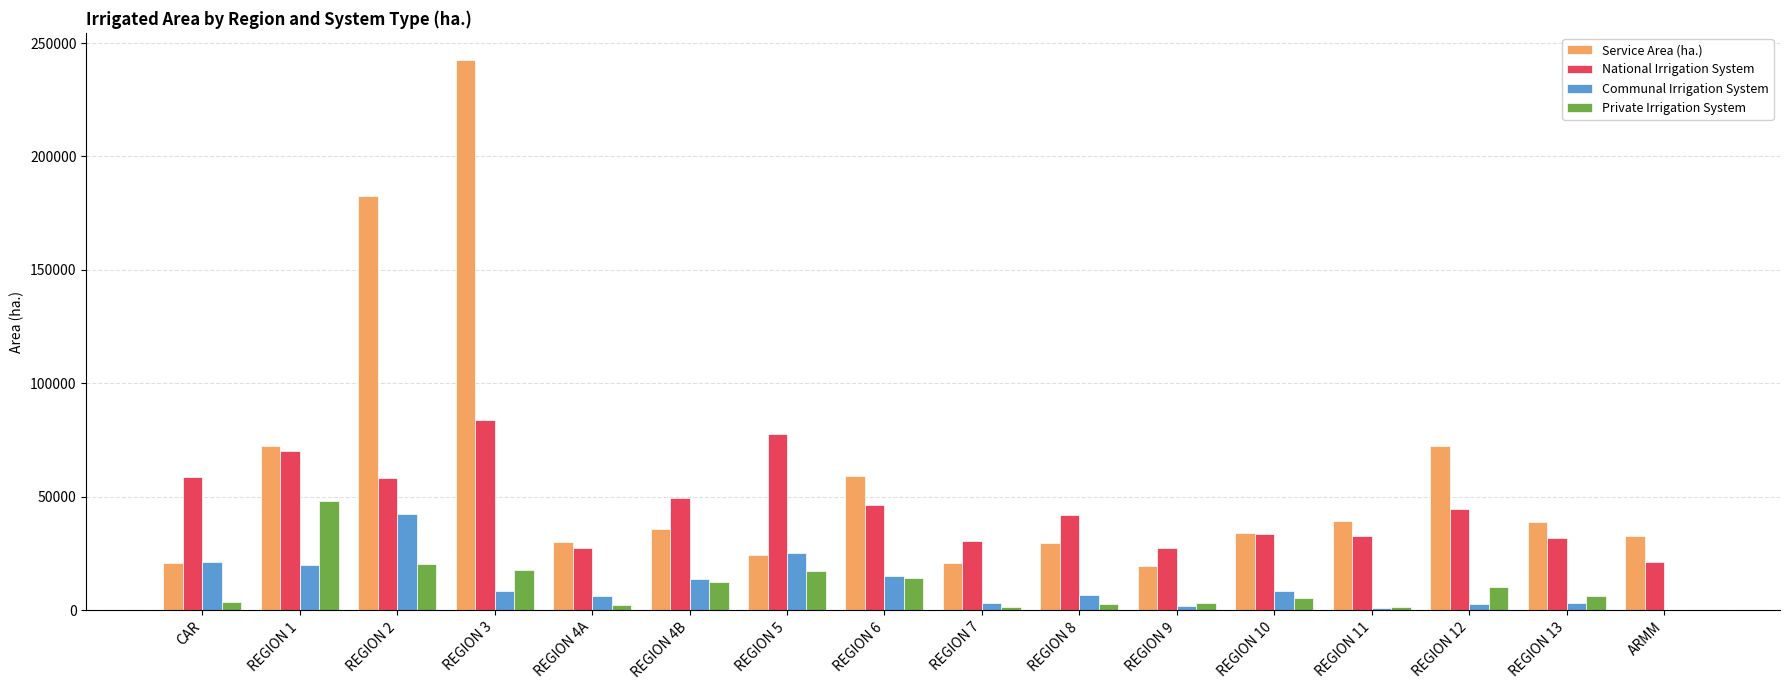

The value of National Irrigation System at REGION 5 is 111485.9. True or false?

False